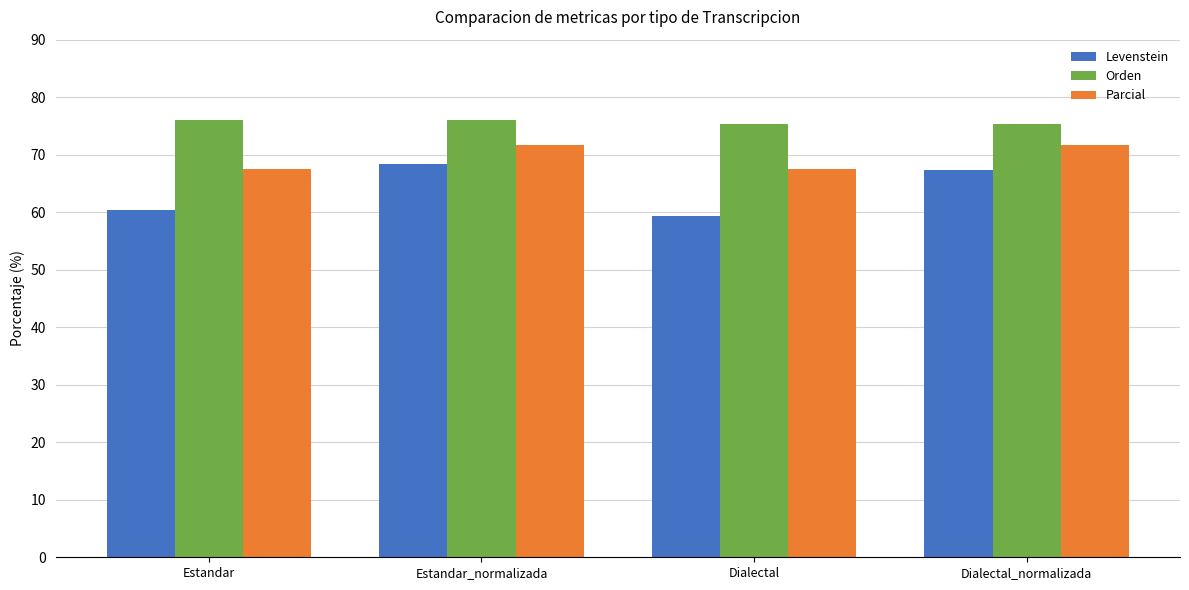

What is the smallest value displayed?

59.4